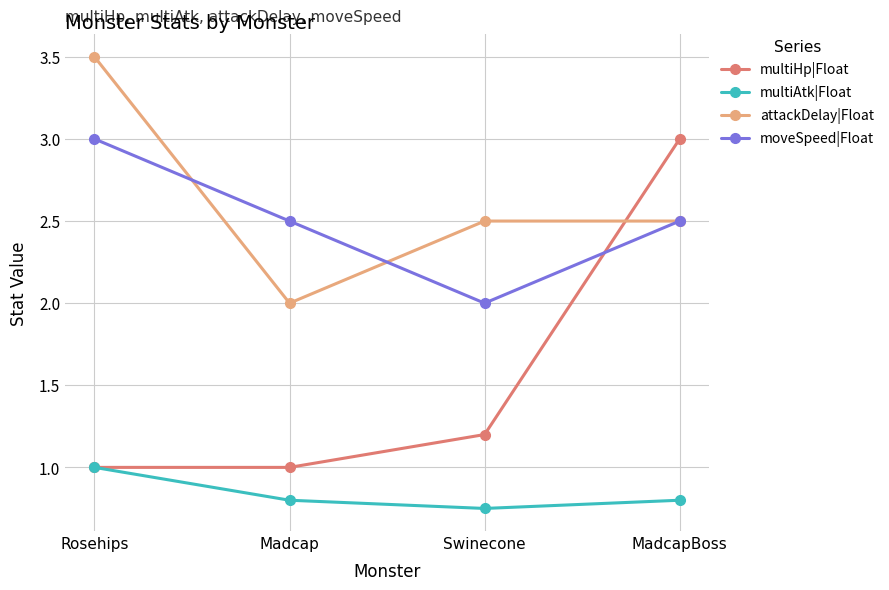

True or false: multiAtk|Float and moveSpeed|Float cross at least once.

False